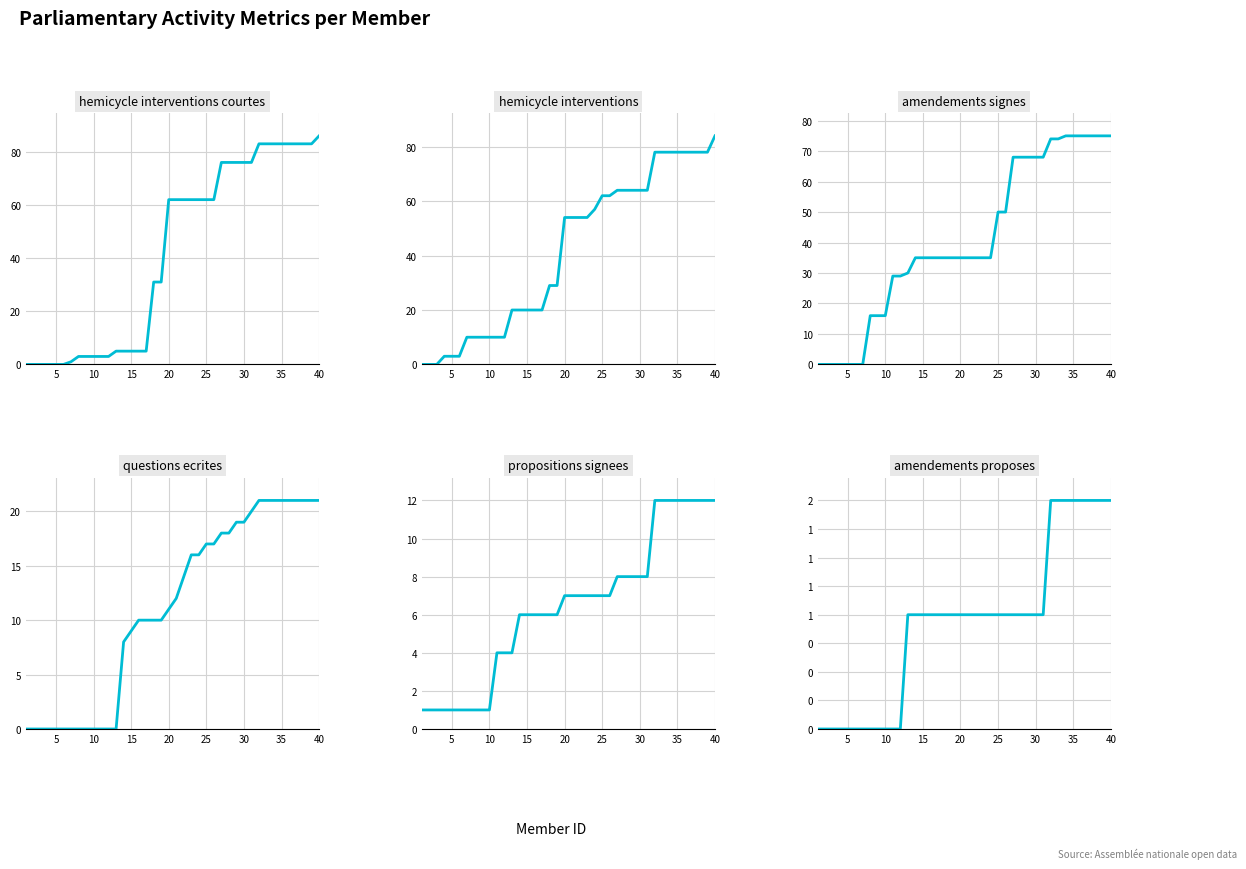

Reading right to left, list all the values displayed in this chart.

hemicycle_interventions_courtes: 86	83	83	83	83	83	83	83	83	76	76	76	76	76	62	62	62	62	62	62	62	31	31	5	5	5	5	5	3	3	3	3	3	1	0	0	0	0	0	0
hemicycle_interventions: 84	78	78	78	78	78	78	78	78	64	64	64	64	64	62	62	57	54	54	54	54	29	29	20	20	20	20	20	10	10	10	10	10	10	3	3	3	0	0	0
amendements_signes: 75	75	75	75	75	75	75	74	74	68	68	68	68	68	50	50	35	35	35	35	35	35	35	35	35	35	35	30	29	29	16	16	16	0	0	0	0	0	0	0
questions_ecrites: 21	21	21	21	21	21	21	21	21	20	19	19	18	18	17	17	16	16	14	12	11	10	10	10	10	9	8	0	0	0	0	0	0	0	0	0	0	0	0	0
propositions_signees: 12	12	12	12	12	12	12	12	12	8	8	8	8	8	7	7	7	7	7	7	7	6	6	6	6	6	6	4	4	4	1	1	1	1	1	1	1	1	1	1
amendements_proposes: 2	2	2	2	2	2	2	2	2	1	1	1	1	1	1	1	1	1	1	1	1	1	1	1	1	1	1	1	0	0	0	0	0	0	0	0	0	0	0	0